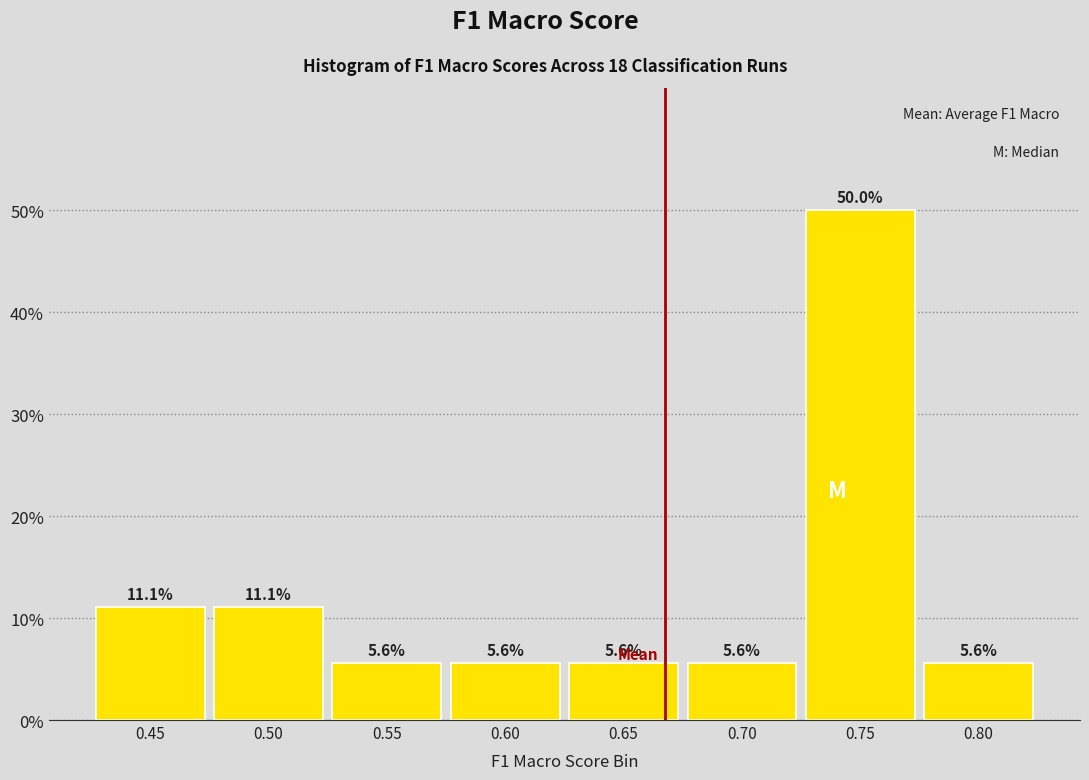

Reading left to right, extract all data points from this chart.

0.45=11.1	0.50=11.1	0.55=5.6	0.60=5.6	0.65=5.6	0.70=5.6	0.75=50.0	0.80=5.6